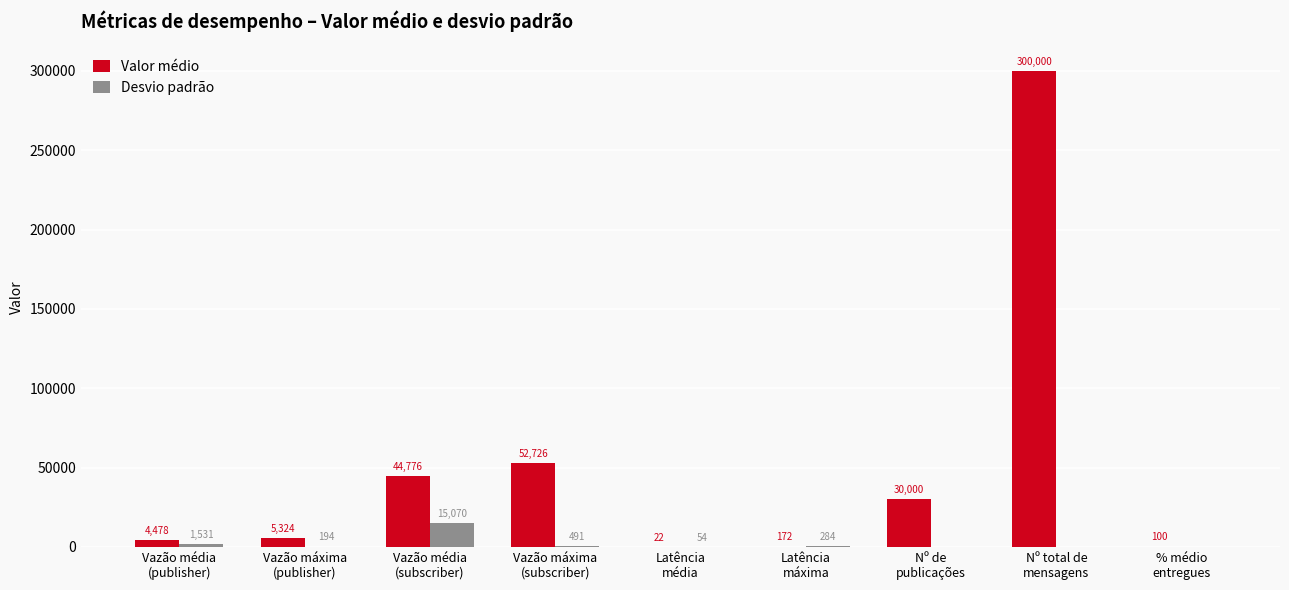

True or false: Desvio padrão has a value of 0.0 at Nº de
publicações.

True